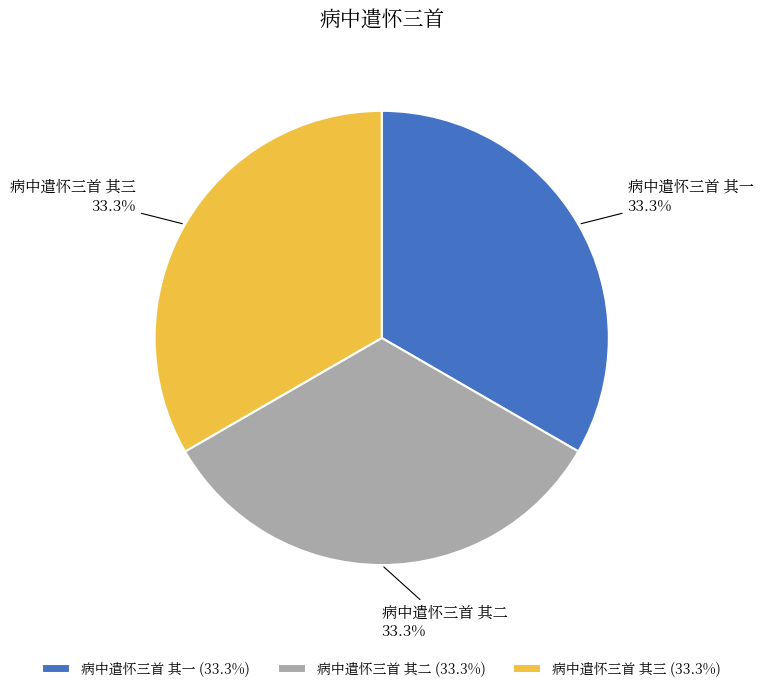

The 病中遣怀三首 其二 slice represents 24% of the pie. True or false?

False